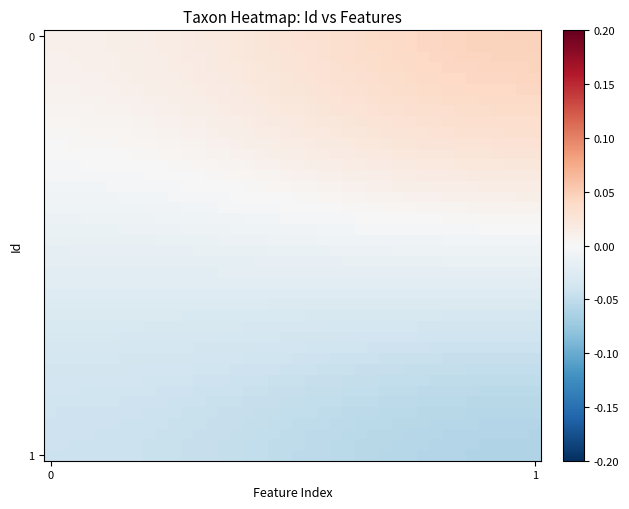

How many categories are shown in the chart?

40